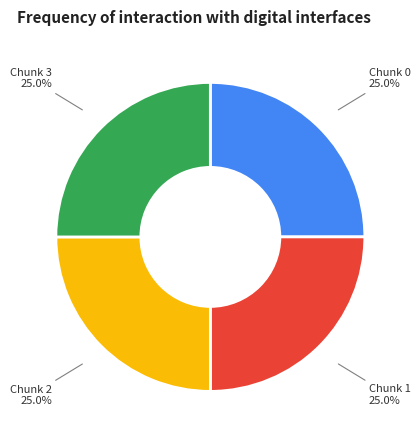

Combined, what portion of the pie is Chunk 0 and Chunk 2?

50.0%